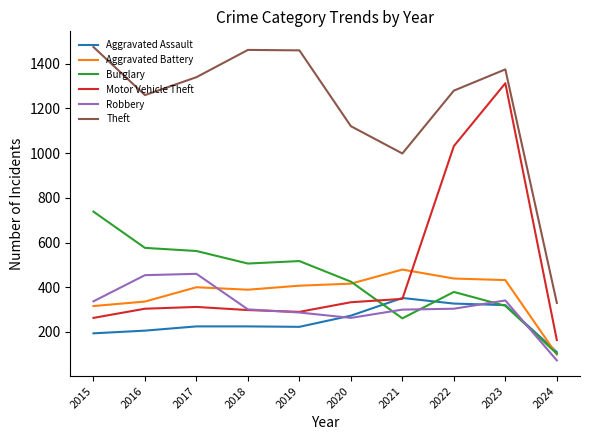

What is the smallest value displayed?

73